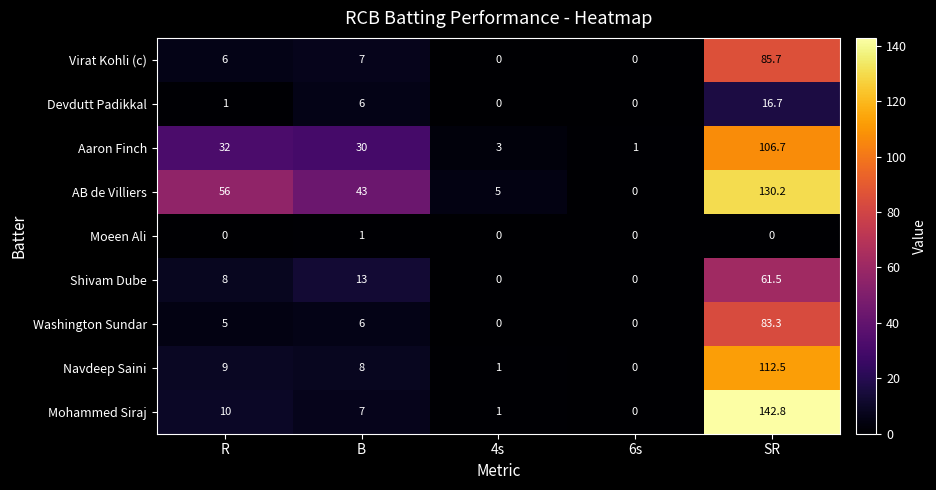

What is the greatest value displayed?

142.8